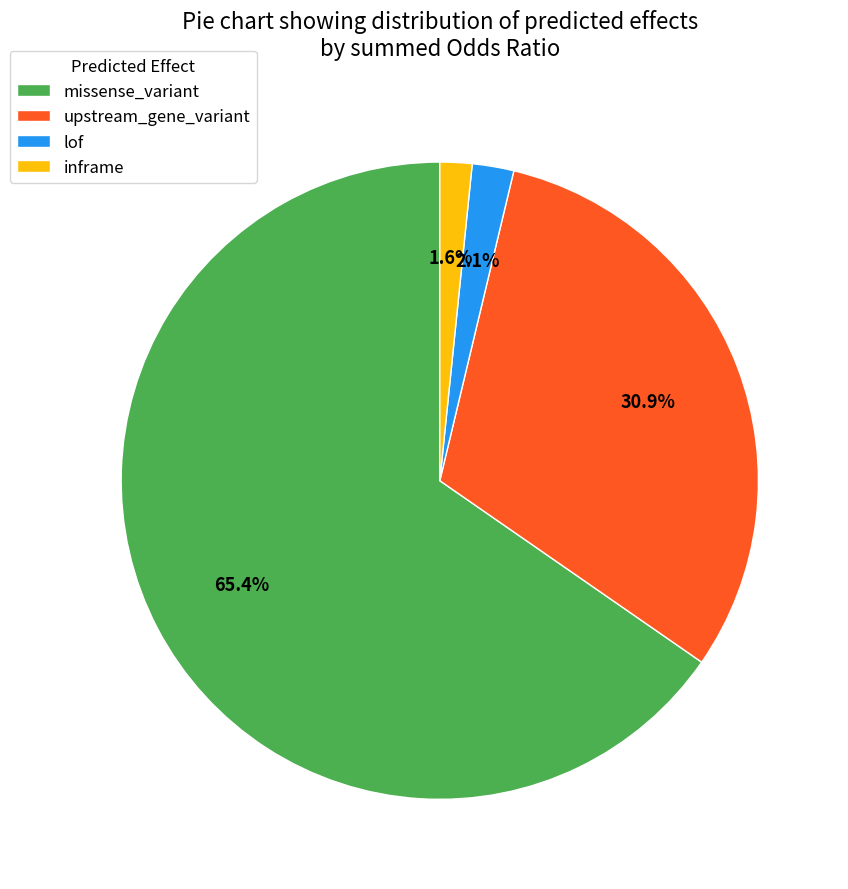

Which category accounts for the majority?

missense_variant